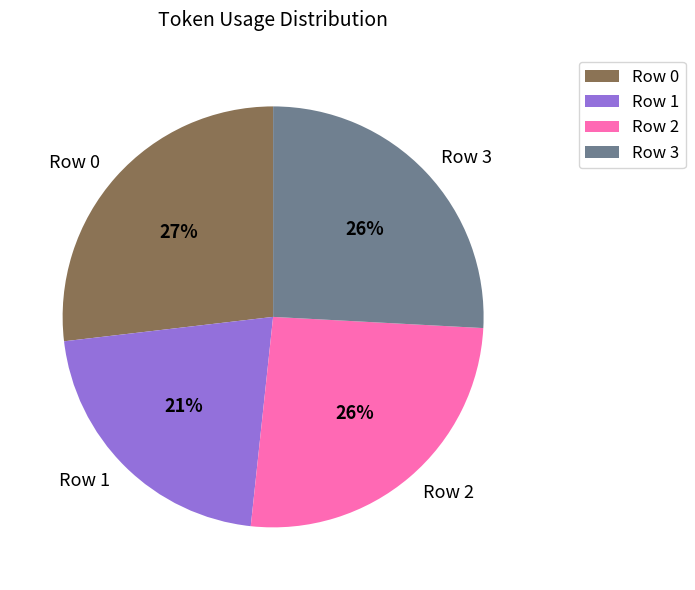

The Row 2 slice represents 26% of the pie. True or false?

True